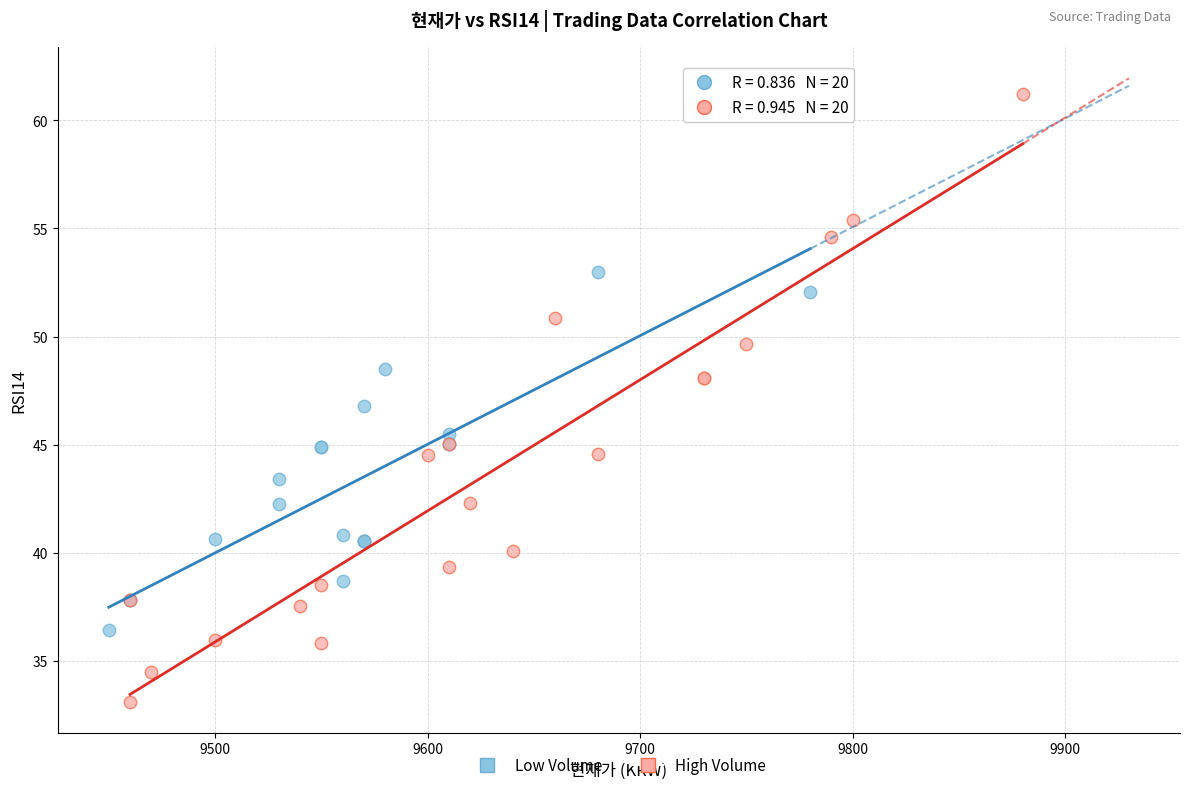

Which series contains the highest Y value?

High Volume